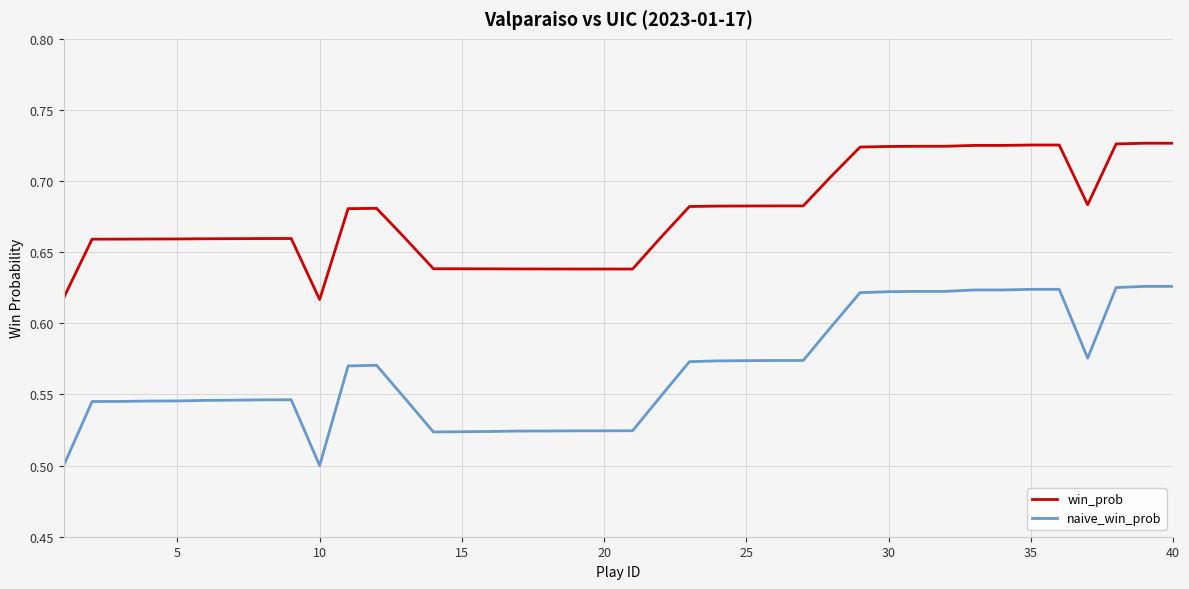

How many series are shown in this chart?

2